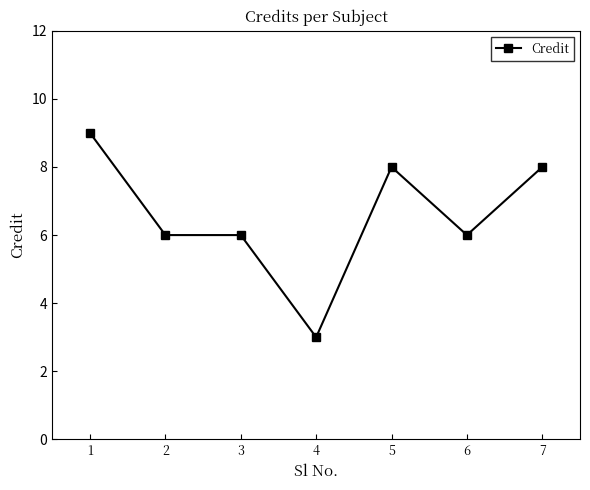

What is the value of the 5th point from the left?

8